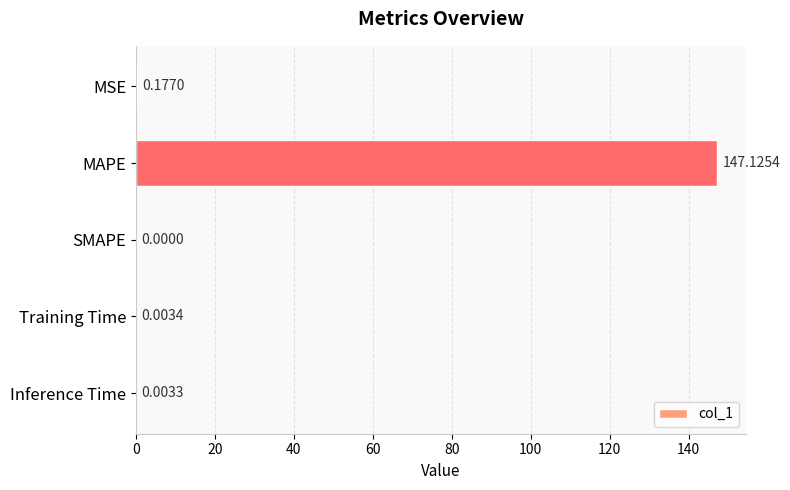

What is the maximum value shown in the chart?

147.1